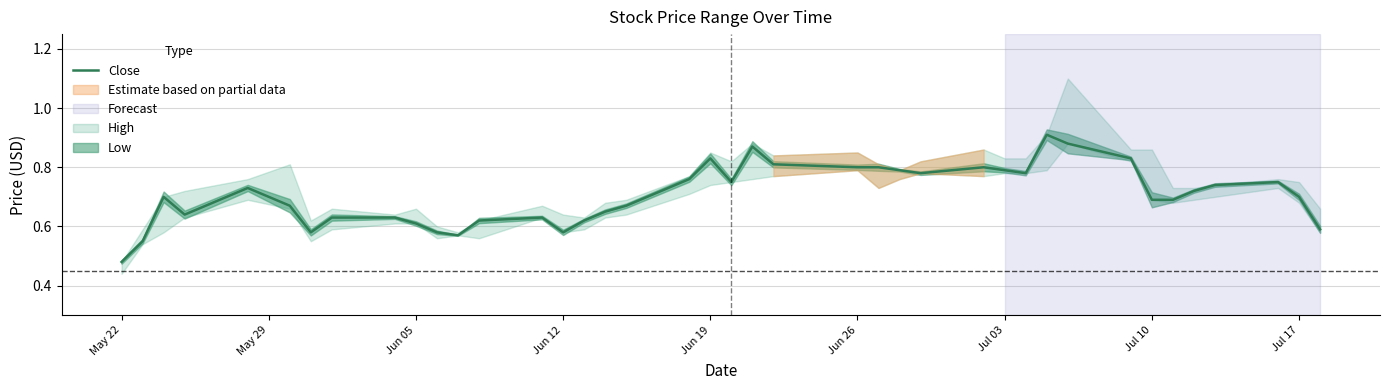

Where is the data nearest to the value 0?

May 22